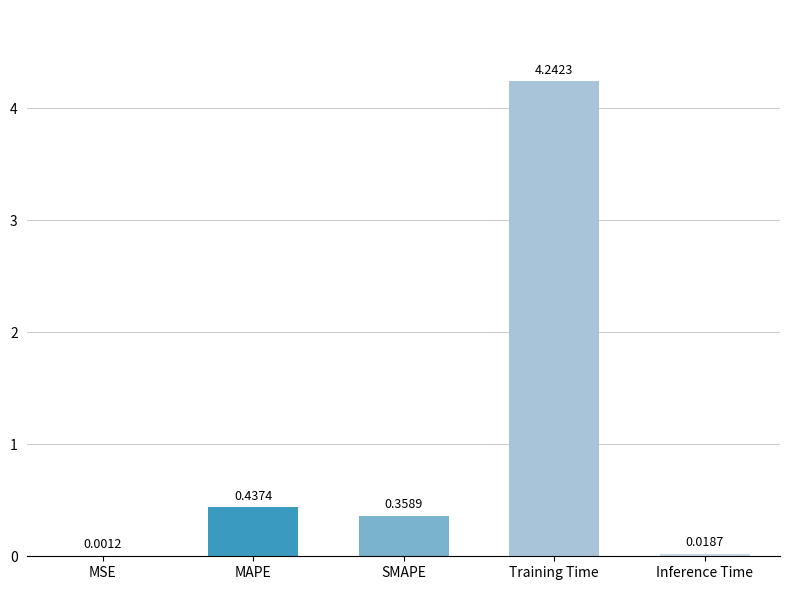

At which label is the value closest to 2?

MAPE